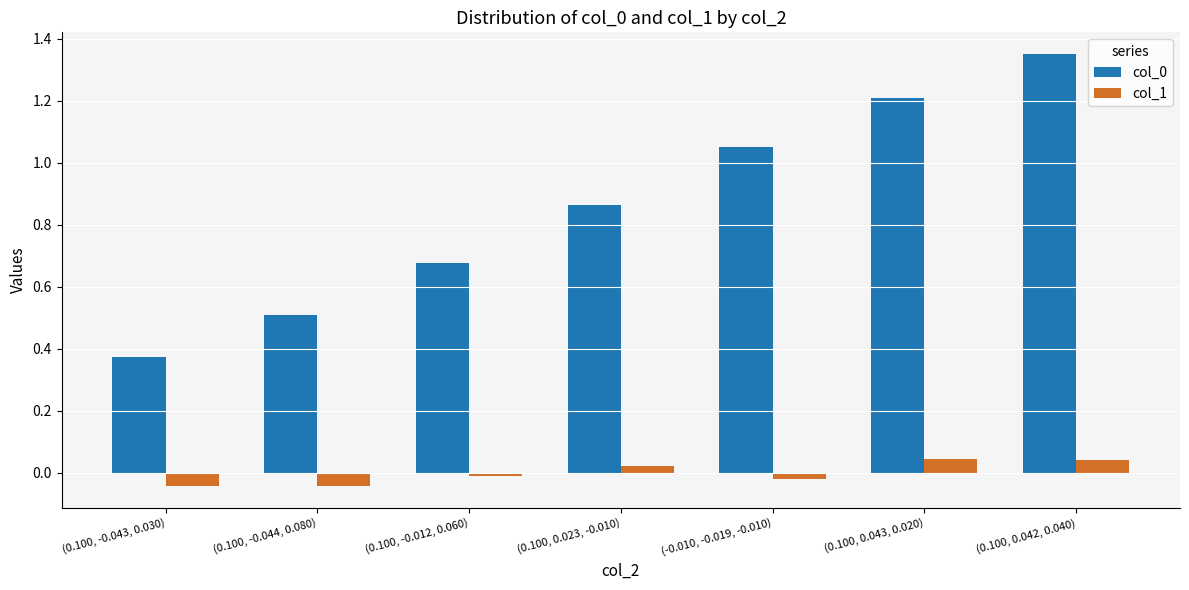

List the labels in order of col_0 value, smallest first.

(0.100, -0.043, 0.030), (0.100, -0.044, 0.080), (0.100, -0.012, 0.060), (0.100, 0.023, -0.010), (-0.010, -0.019, -0.010), (0.100, 0.043, 0.020), (0.100, 0.042, 0.040)